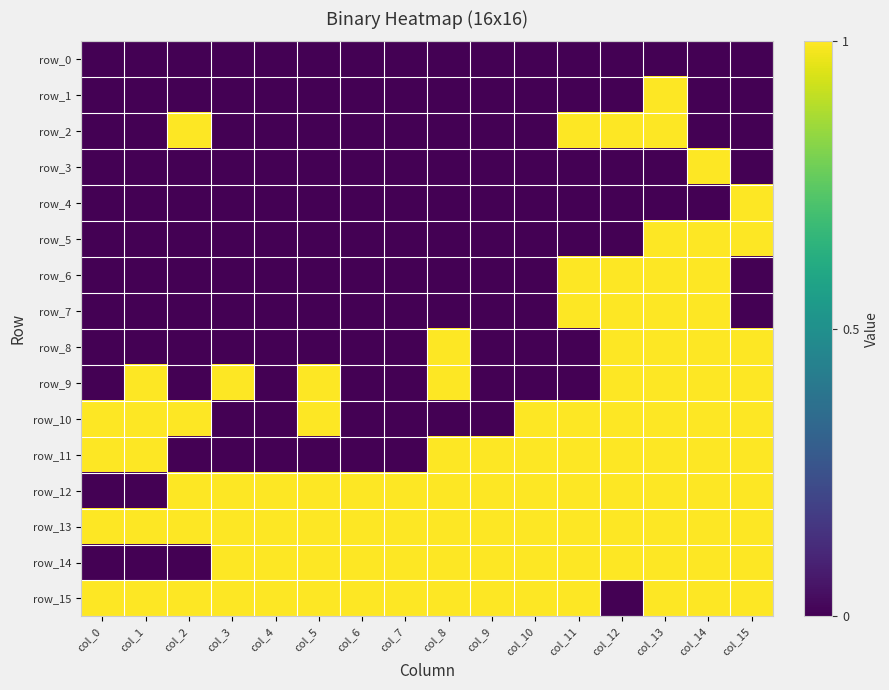

Reading left to right, list all the values displayed in this chart.

row_0: col_0=0	col_1=0	col_2=0	col_3=0	col_4=0	col_5=0	col_6=0	col_7=0	col_8=0	col_9=0	col_10=0	col_11=0	col_12=0	col_13=0	col_14=0	col_15=0
row_1: col_0=0	col_1=0	col_2=0	col_3=0	col_4=0	col_5=0	col_6=0	col_7=0	col_8=0	col_9=0	col_10=0	col_11=0	col_12=0	col_13=1	col_14=0	col_15=0
row_2: col_0=0	col_1=0	col_2=1	col_3=0	col_4=0	col_5=0	col_6=0	col_7=0	col_8=0	col_9=0	col_10=0	col_11=1	col_12=1	col_13=1	col_14=0	col_15=0
row_3: col_0=0	col_1=0	col_2=0	col_3=0	col_4=0	col_5=0	col_6=0	col_7=0	col_8=0	col_9=0	col_10=0	col_11=0	col_12=0	col_13=0	col_14=1	col_15=0
row_4: col_0=0	col_1=0	col_2=0	col_3=0	col_4=0	col_5=0	col_6=0	col_7=0	col_8=0	col_9=0	col_10=0	col_11=0	col_12=0	col_13=0	col_14=0	col_15=1
row_5: col_0=0	col_1=0	col_2=0	col_3=0	col_4=0	col_5=0	col_6=0	col_7=0	col_8=0	col_9=0	col_10=0	col_11=0	col_12=0	col_13=1	col_14=1	col_15=1
row_6: col_0=0	col_1=0	col_2=0	col_3=0	col_4=0	col_5=0	col_6=0	col_7=0	col_8=0	col_9=0	col_10=0	col_11=1	col_12=1	col_13=1	col_14=1	col_15=0
row_7: col_0=0	col_1=0	col_2=0	col_3=0	col_4=0	col_5=0	col_6=0	col_7=0	col_8=0	col_9=0	col_10=0	col_11=1	col_12=1	col_13=1	col_14=1	col_15=0
row_8: col_0=0	col_1=0	col_2=0	col_3=0	col_4=0	col_5=0	col_6=0	col_7=0	col_8=1	col_9=0	col_10=0	col_11=0	col_12=1	col_13=1	col_14=1	col_15=1
row_9: col_0=0	col_1=1	col_2=0	col_3=1	col_4=0	col_5=1	col_6=0	col_7=0	col_8=1	col_9=0	col_10=0	col_11=0	col_12=1	col_13=1	col_14=1	col_15=1
row_10: col_0=1	col_1=1	col_2=1	col_3=0	col_4=0	col_5=1	col_6=0	col_7=0	col_8=0	col_9=0	col_10=1	col_11=1	col_12=1	col_13=1	col_14=1	col_15=1
row_11: col_0=1	col_1=1	col_2=0	col_3=0	col_4=0	col_5=0	col_6=0	col_7=0	col_8=1	col_9=1	col_10=1	col_11=1	col_12=1	col_13=1	col_14=1	col_15=1
row_12: col_0=0	col_1=0	col_2=1	col_3=1	col_4=1	col_5=1	col_6=1	col_7=1	col_8=1	col_9=1	col_10=1	col_11=1	col_12=1	col_13=1	col_14=1	col_15=1
row_13: col_0=1	col_1=1	col_2=1	col_3=1	col_4=1	col_5=1	col_6=1	col_7=1	col_8=1	col_9=1	col_10=1	col_11=1	col_12=1	col_13=1	col_14=1	col_15=1
row_14: col_0=0	col_1=0	col_2=0	col_3=1	col_4=1	col_5=1	col_6=1	col_7=1	col_8=1	col_9=1	col_10=1	col_11=1	col_12=1	col_13=1	col_14=1	col_15=1
row_15: col_0=1	col_1=1	col_2=1	col_3=1	col_4=1	col_5=1	col_6=1	col_7=1	col_8=1	col_9=1	col_10=1	col_11=1	col_12=0	col_13=1	col_14=1	col_15=1